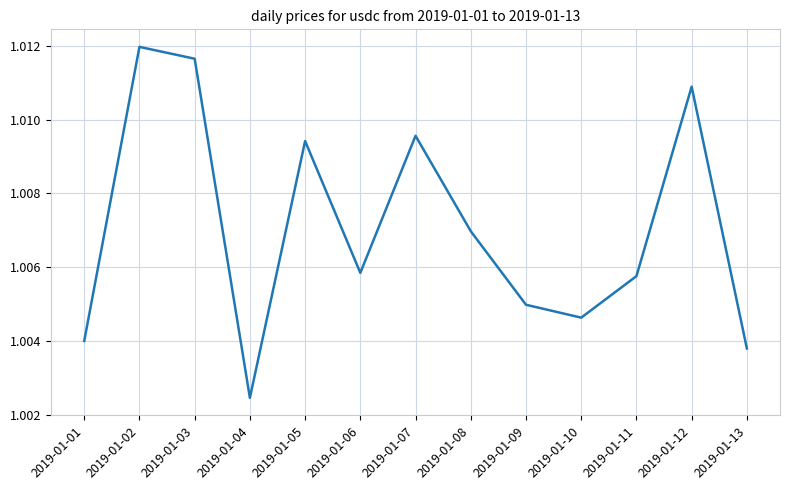

Which category has the highest value across all series?

2019-01-02